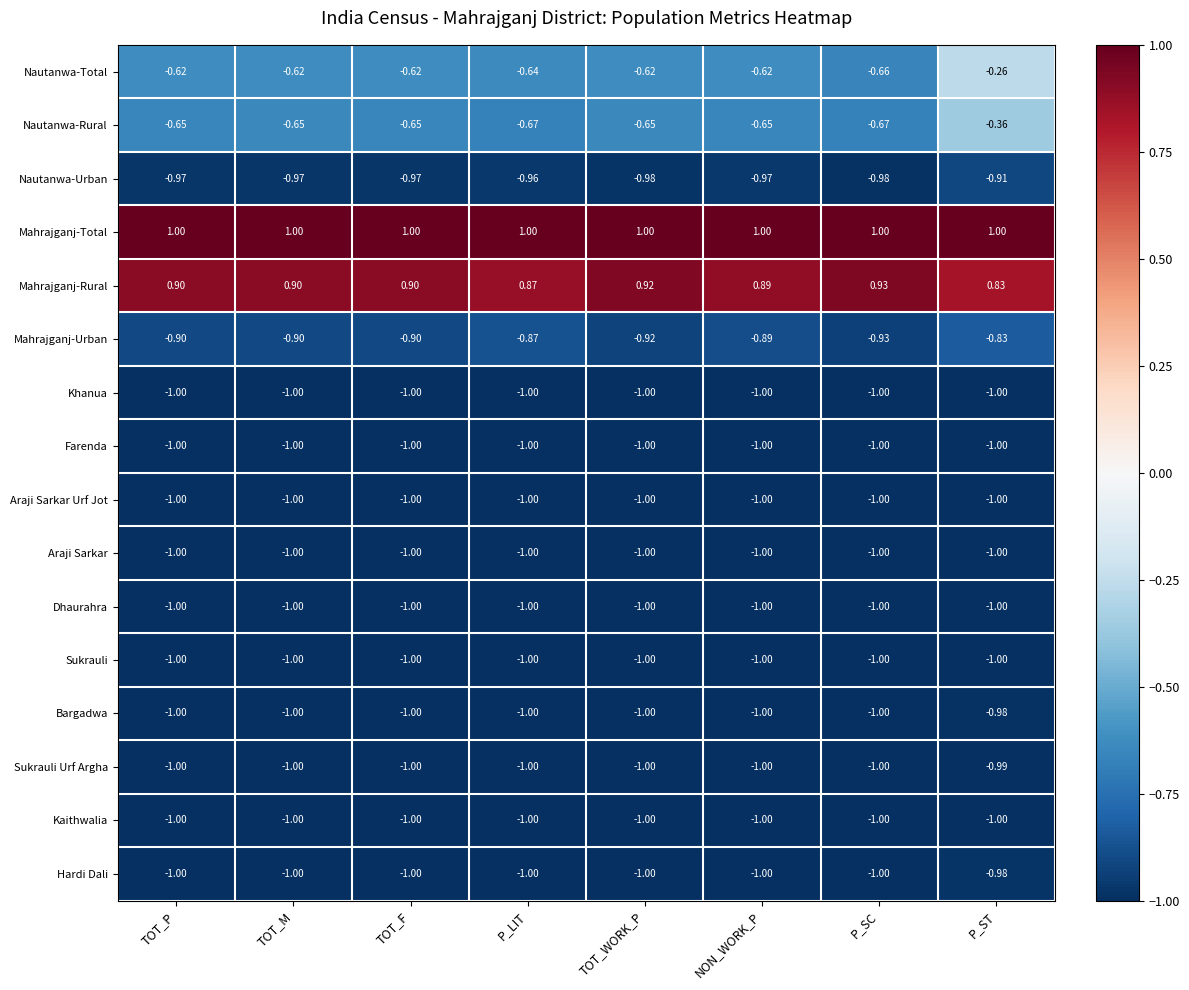

Where is Mahrajganj-Urban nearest to the value 0?

P_ST